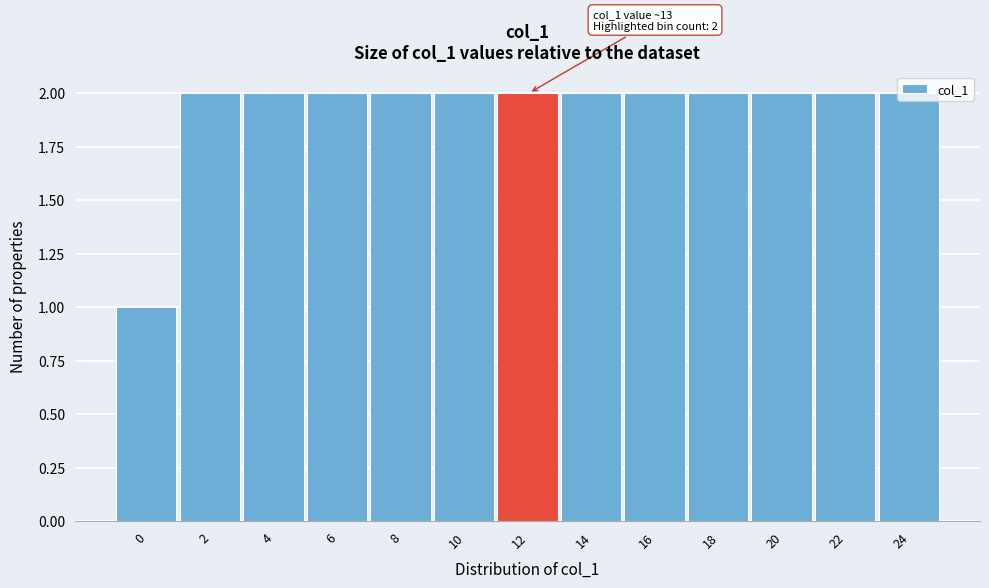

What is the value of the 3rd bar from the left?

2